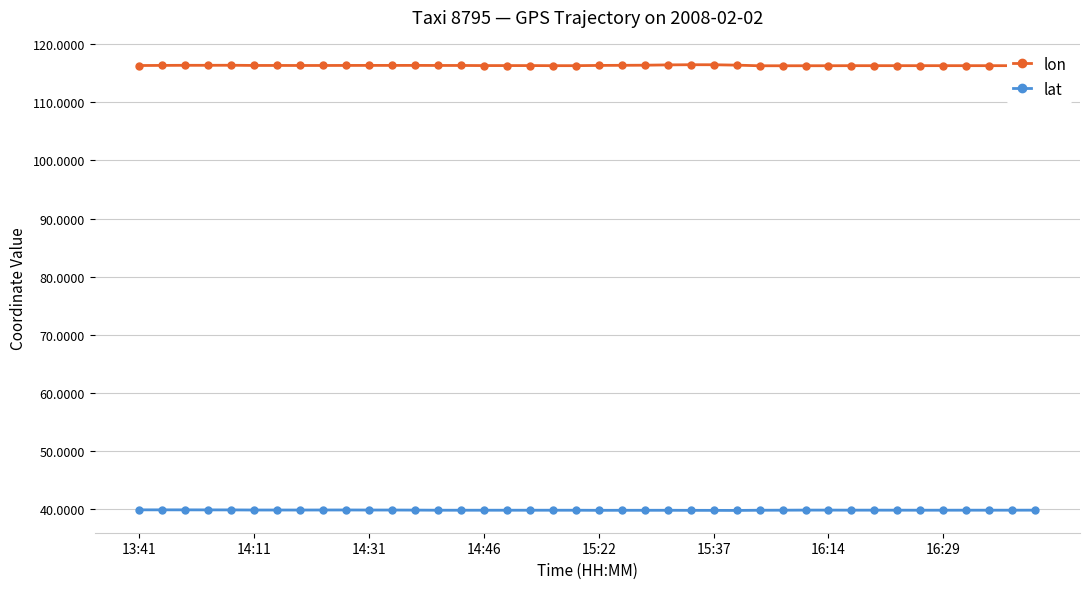

Which series has the largest total across all categories?

lon